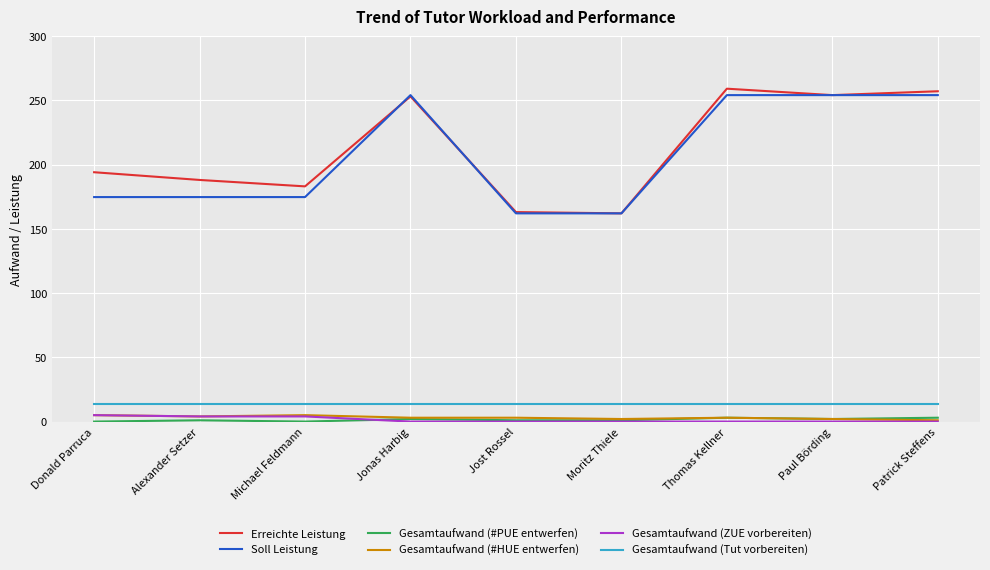

Does the chart display data point markers on the line(s)?

No